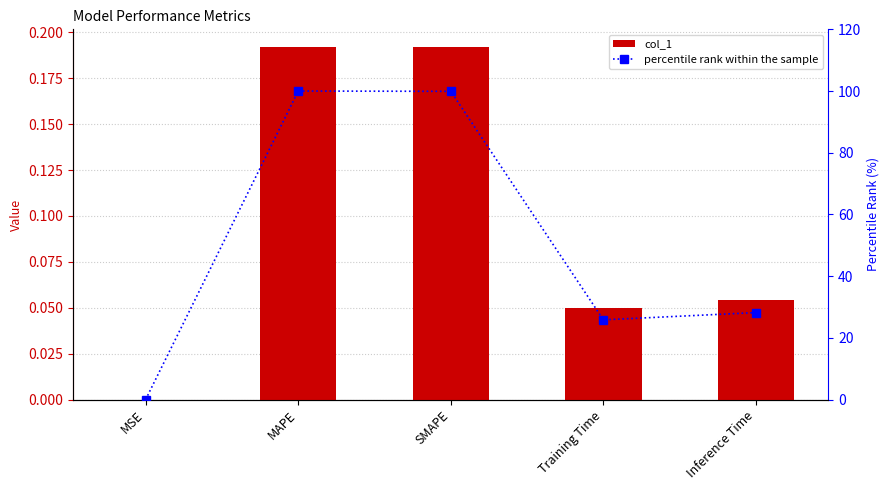

What is the difference between the second highest and minimum values in the percentile rank within the sample series?

99.9